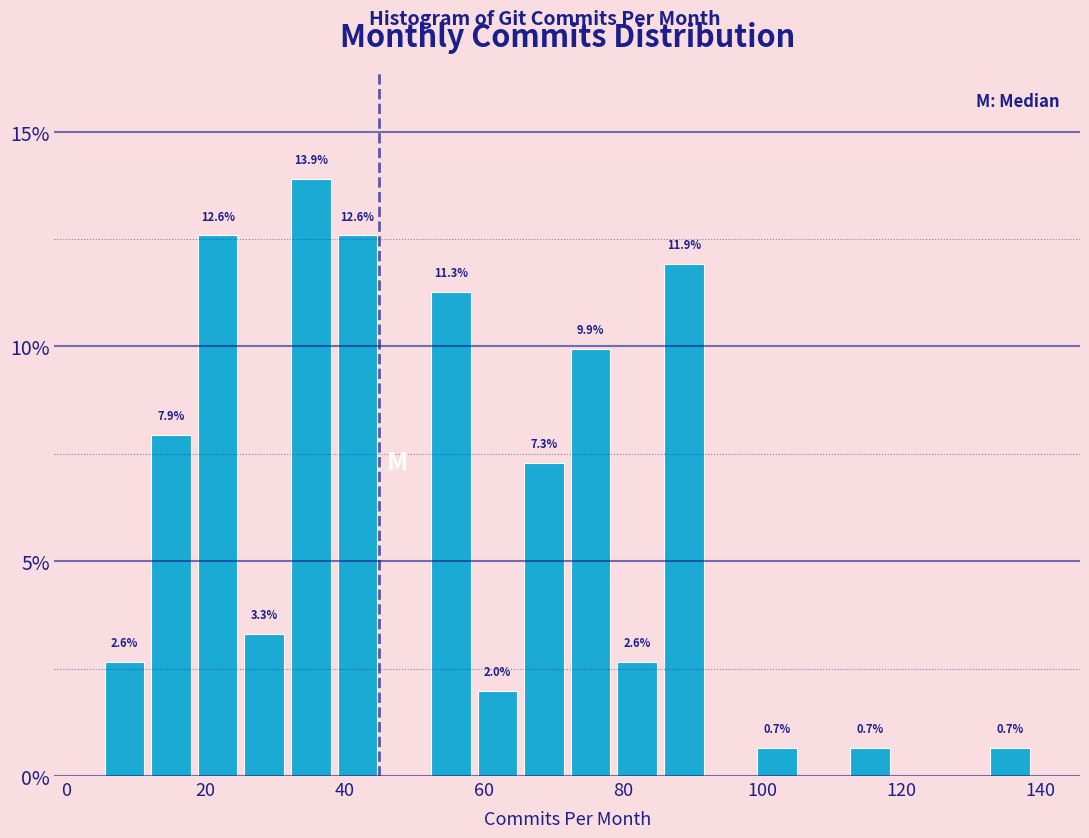

Read against the x-axis, roughly where is the centre of the tallest bar?

36